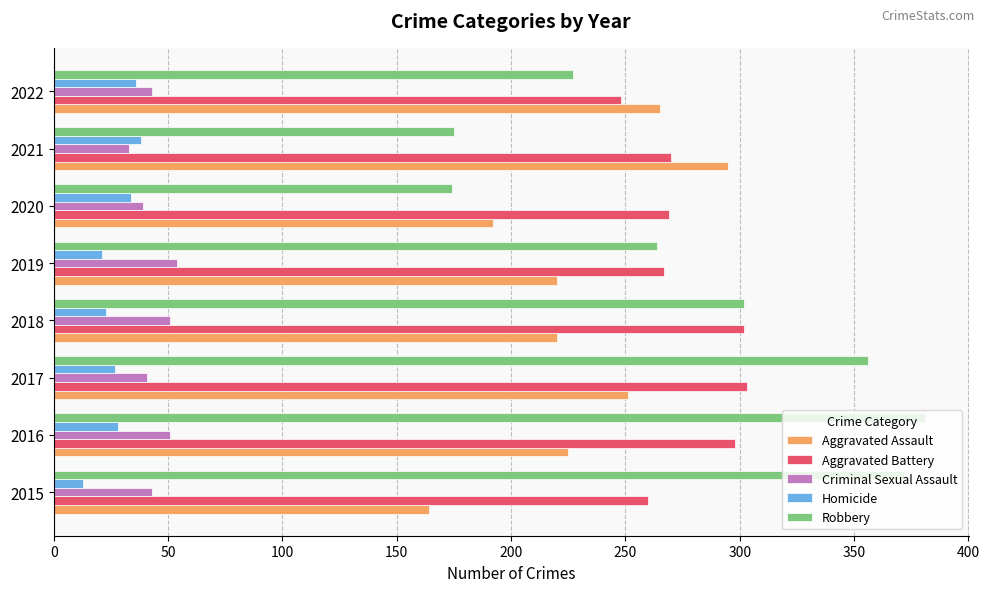

At how many categories does at least one series exceed 284?

5